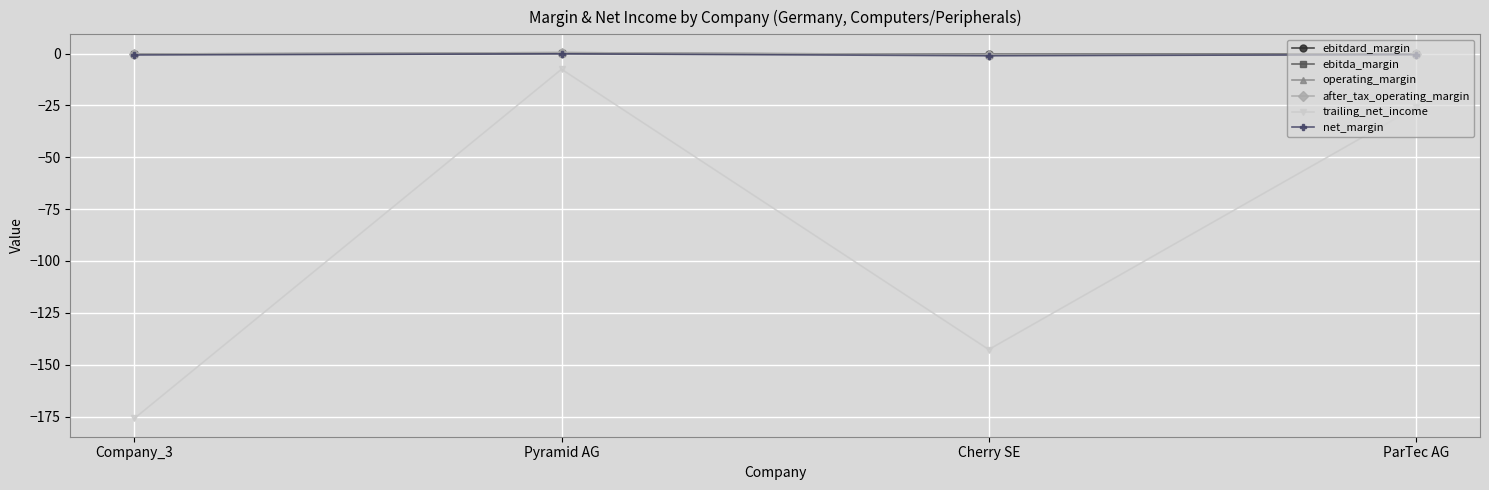

Does the chart have visible grid lines?

Yes